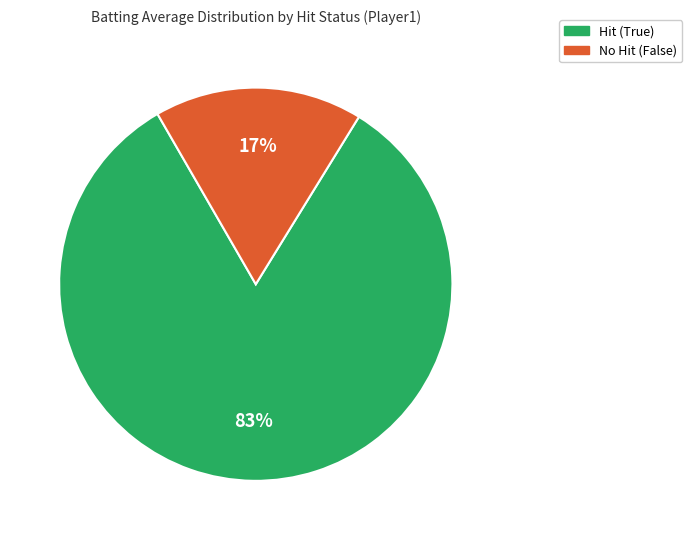

Which has a higher value, Hit (True) or No Hit (False)?

Hit (True)